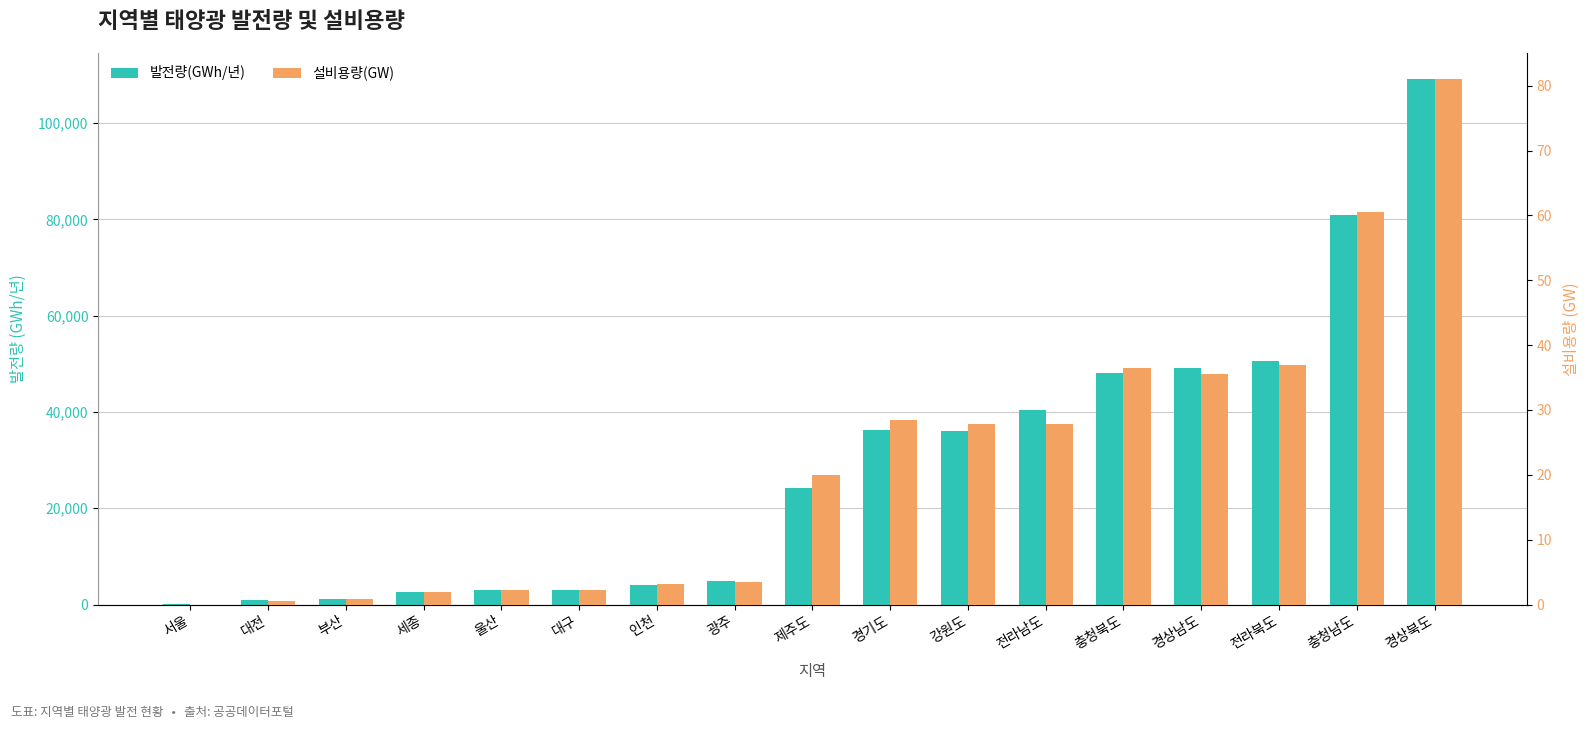

Rank the series by their maximum value, from lowest to highest.

설비용량(GW), 발전량(GWh/년)